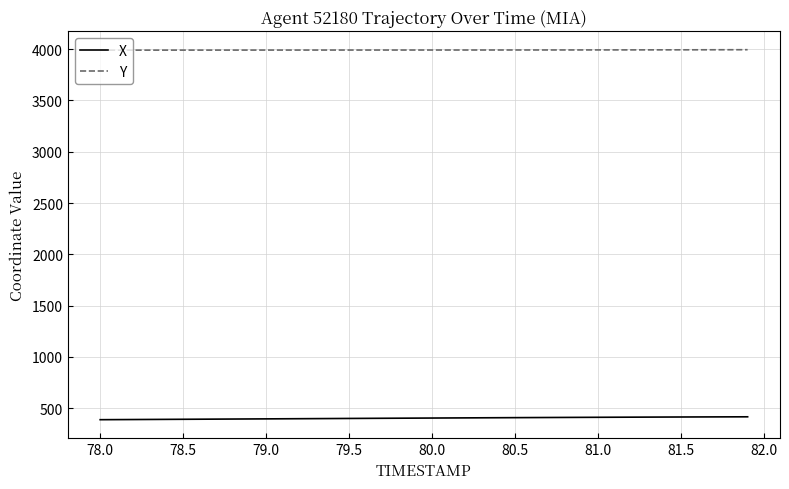

At how many categories does at least one series exceed 2713?

40